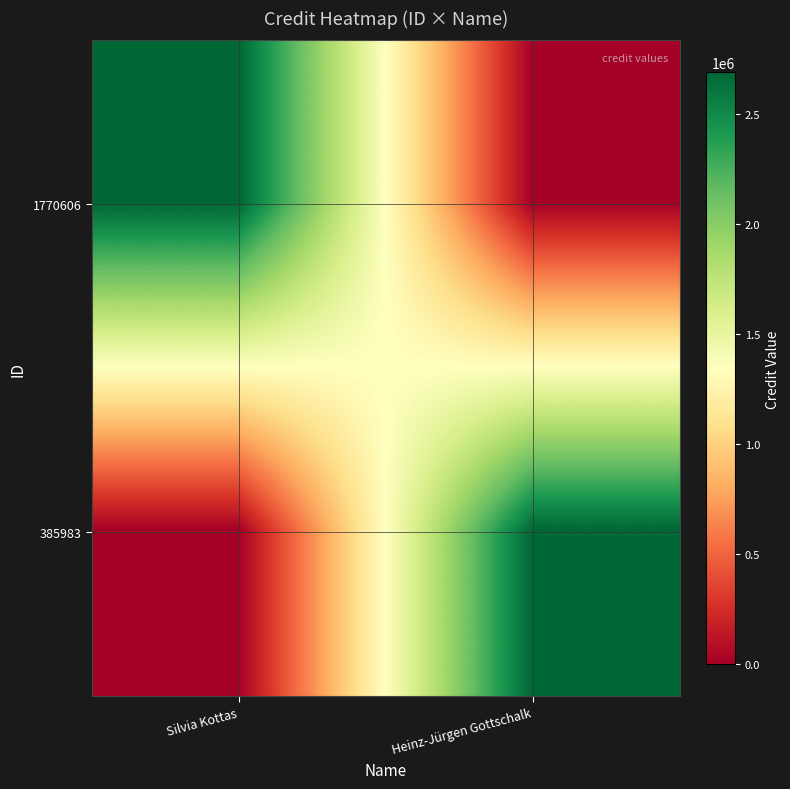

What is the total value across all series at Silvia Kottas?

2690523